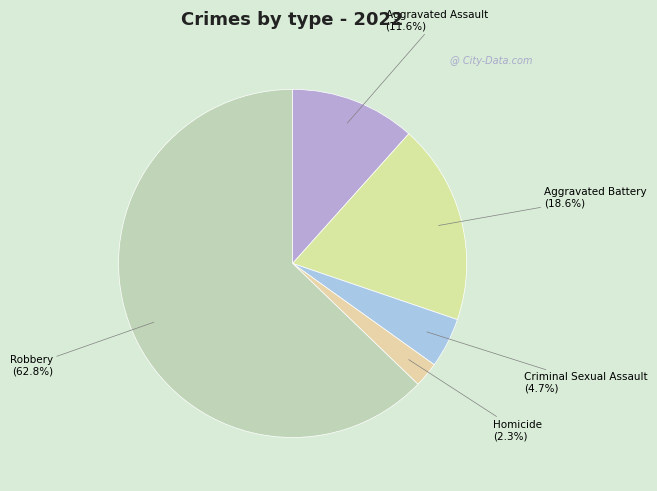

Which category accounts for the majority?

Robbery